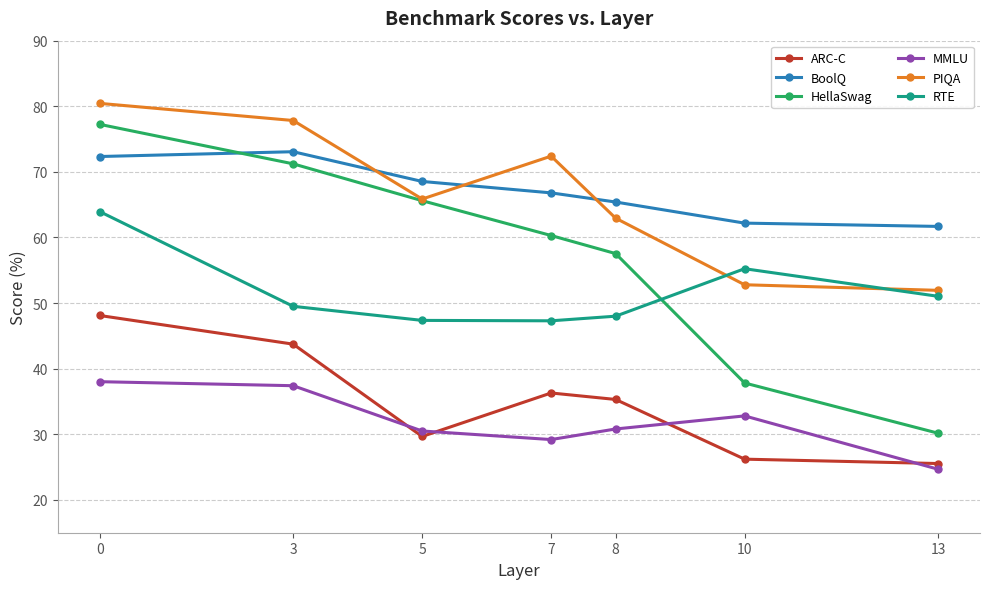

Where is ARC-C nearest to the value 36?

7